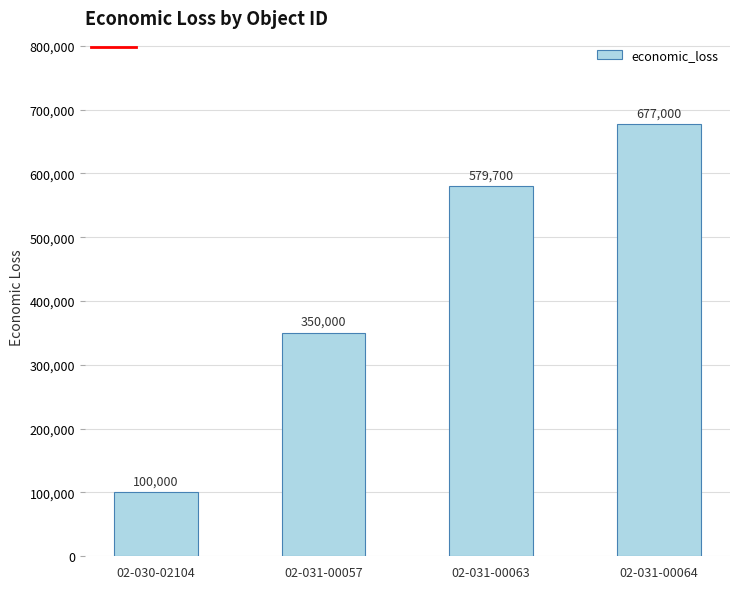

Reading right to left, list all the values displayed in this chart.

02-031-00064=677000	02-031-00063=579700	02-031-00057=350000	02-030-02104=100000